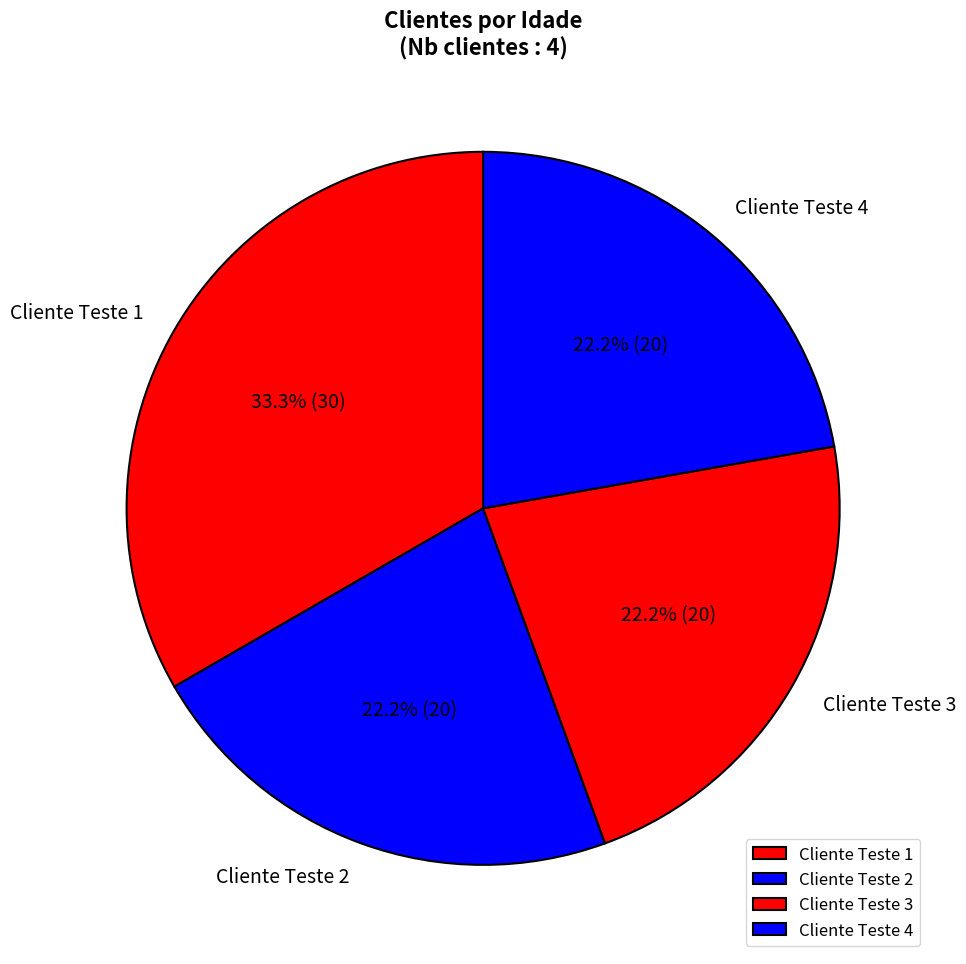

Is Cliente Teste 3 the majority of the pie?

No